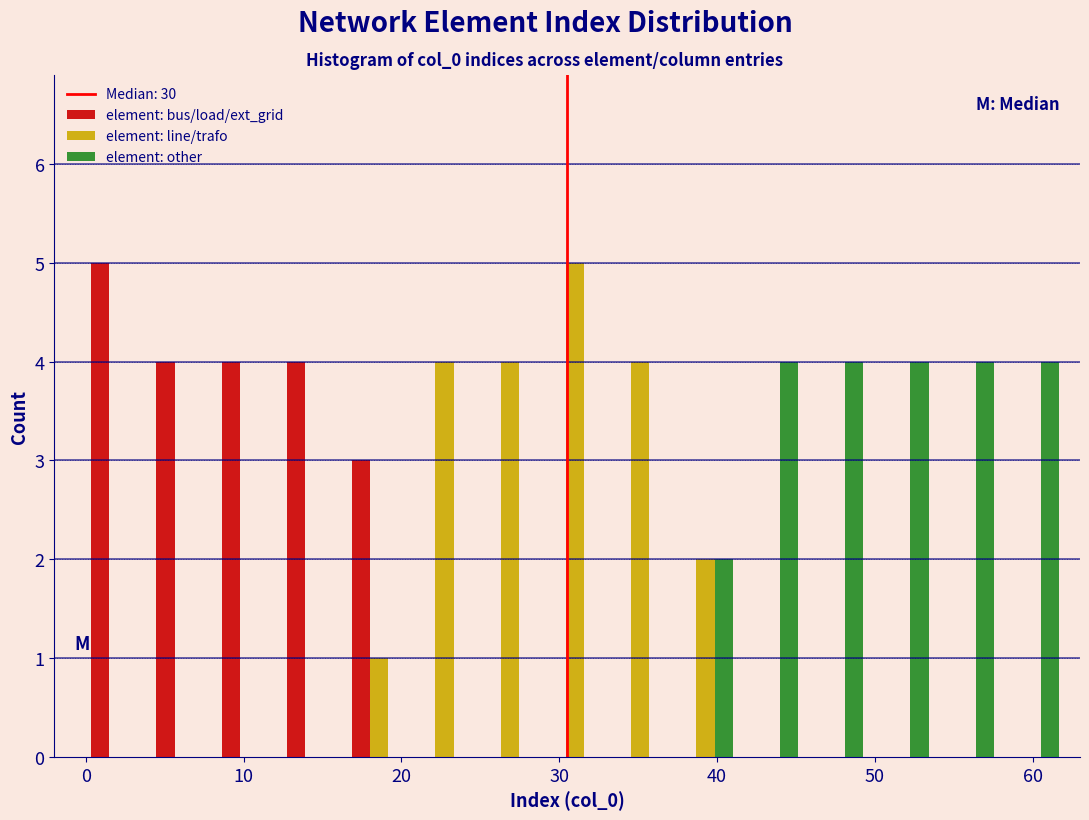

Reading left to right, transcribe this chart: for each range on the x-axis, give the height of each series' bar. Neither the bar edges nor the heights are printed on the chart, so give them approximately, as read against the axes.

0 to 4: element: bus/load/ext_grid=5	element: line/trafo=0	element: other=0
4 to 8: element: bus/load/ext_grid=4	element: line/trafo=0	element: other=0
8 to 12: element: bus/load/ext_grid=4	element: line/trafo=0	element: other=0
12 to 17: element: bus/load/ext_grid=4	element: line/trafo=0	element: other=0
17 to 21: element: bus/load/ext_grid=3	element: line/trafo=1	element: other=0
21 to 25: element: bus/load/ext_grid=0	element: line/trafo=4	element: other=0
25 to 29: element: bus/load/ext_grid=0	element: line/trafo=4	element: other=0
29 to 33: element: bus/load/ext_grid=0	element: line/trafo=5	element: other=0
33 to 37: element: bus/load/ext_grid=0	element: line/trafo=4	element: other=0
37 to 41: element: bus/load/ext_grid=0	element: line/trafo=2	element: other=2
41 to 45: element: bus/load/ext_grid=0	element: line/trafo=0	element: other=4
45 to 50: element: bus/load/ext_grid=0	element: line/trafo=0	element: other=4
50 to 54: element: bus/load/ext_grid=0	element: line/trafo=0	element: other=4
54 to 58: element: bus/load/ext_grid=0	element: line/trafo=0	element: other=4
58 to 62: element: bus/load/ext_grid=0	element: line/trafo=0	element: other=4